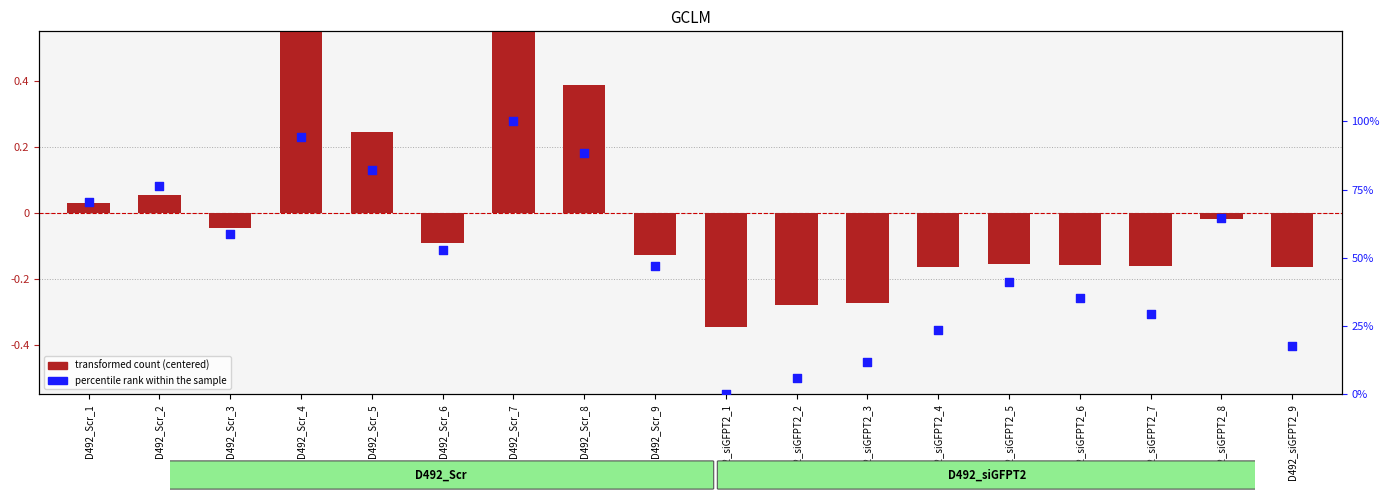

What are all the series names shown in the legend?

transformed count (centered), percentile rank within the sample